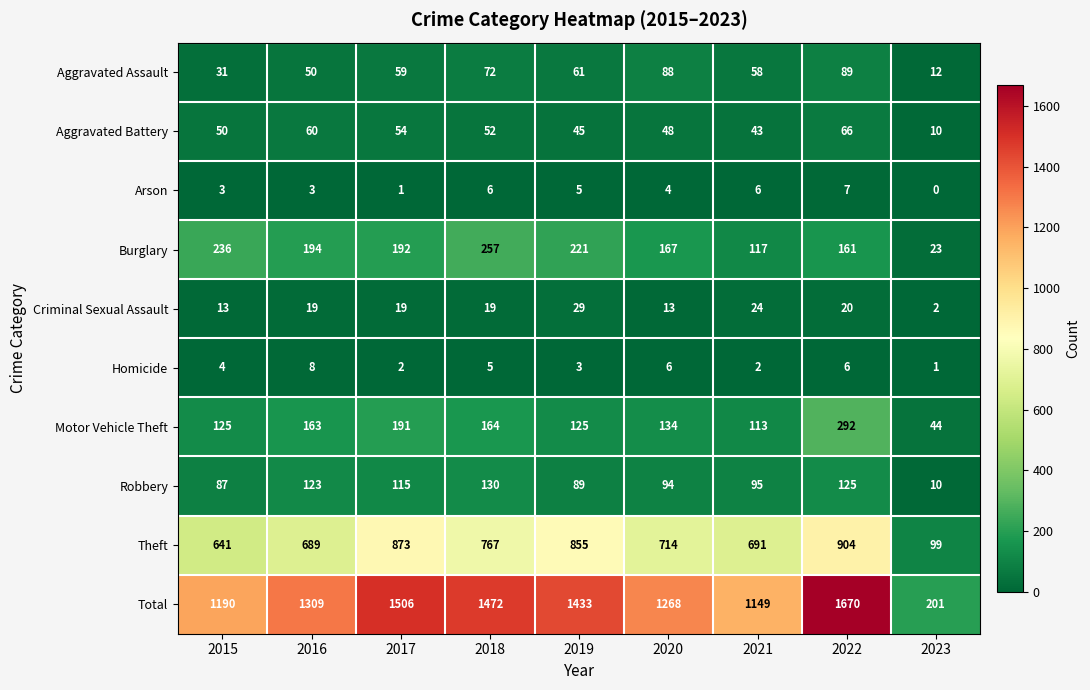

What is the spread (max minus min) of values at 2019?

1430